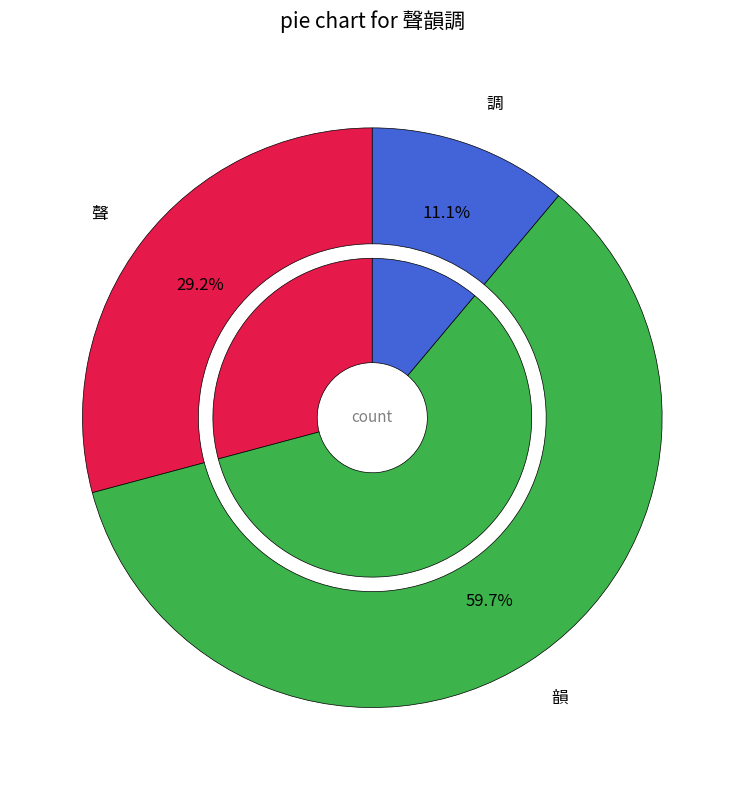

Is there a majority slice in this chart?

Yes